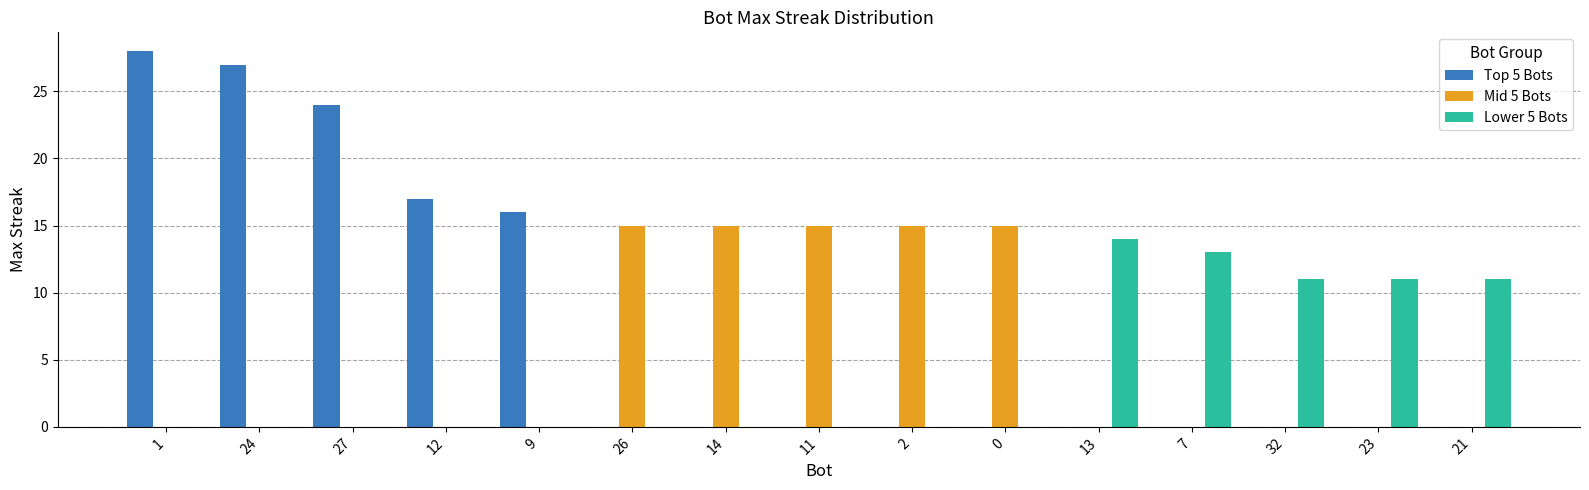

What is the sum of all Mid 5 Bots values?

75